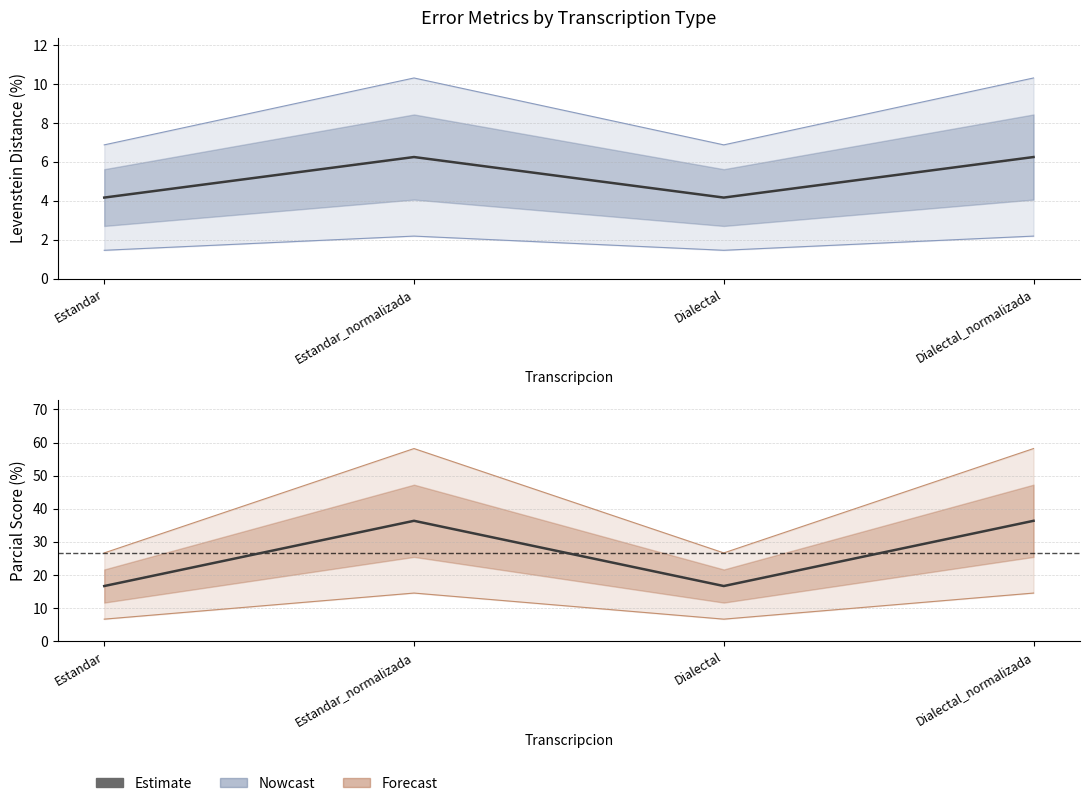

True or false: Parcial and Levenstein cross at least once.

False